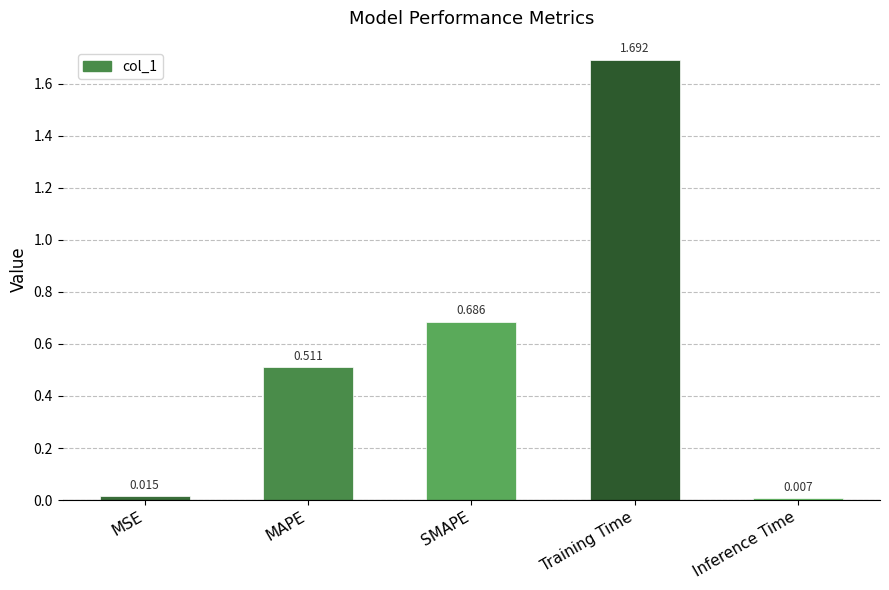

List the labels in order of value, largest first.

Training Time, SMAPE, MAPE, MSE, Inference Time